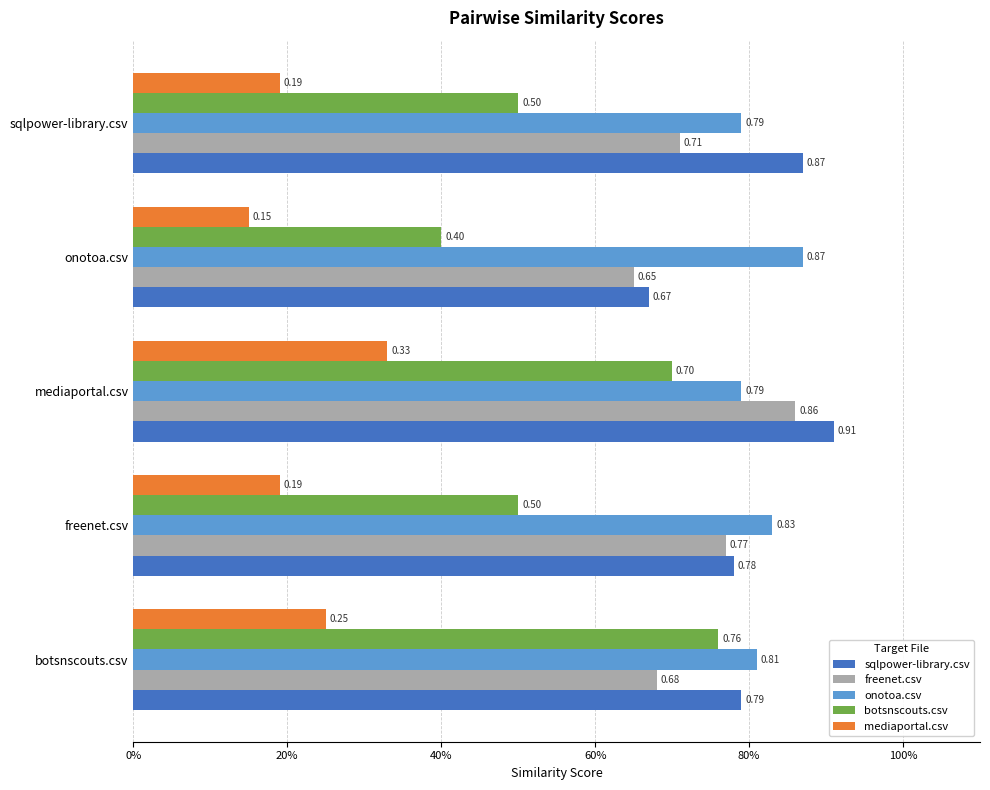

What are all the series names shown in the legend?

sqlpower-library.csv, freenet.csv, onotoa.csv, botsnscouts.csv, mediaportal.csv